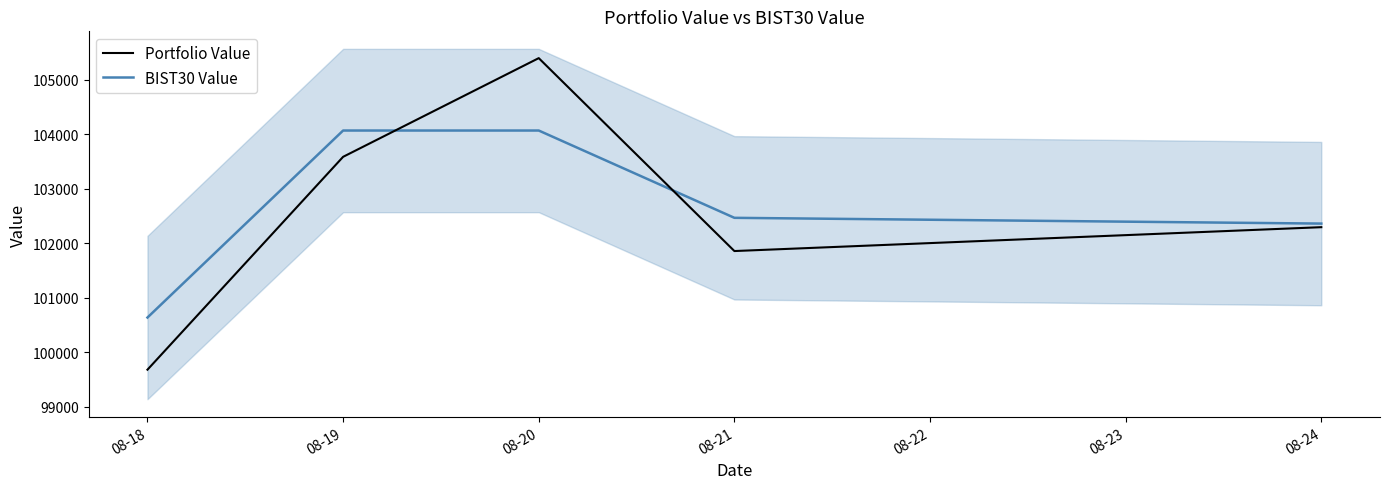

What is the average value of the Portfolio Value series?

102562.3